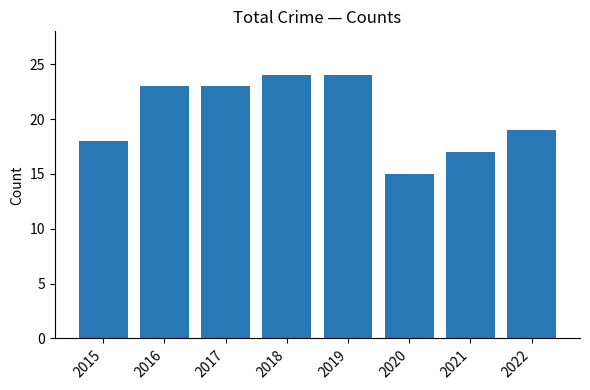

Which has a higher value, 2019 or 2017?

2019